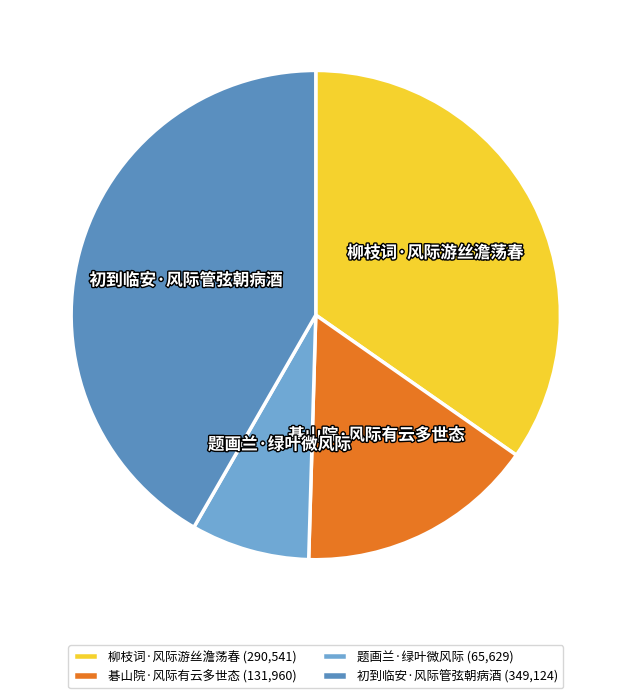

How many slices are in this pie chart?

4